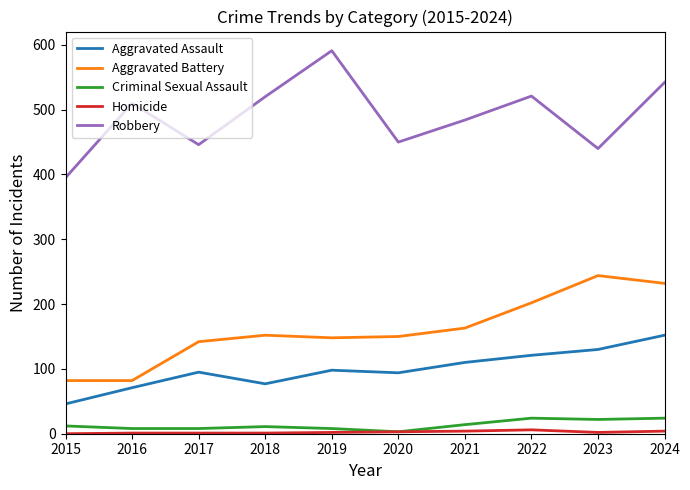

Which label corresponds to the largest value in the chart?

2019